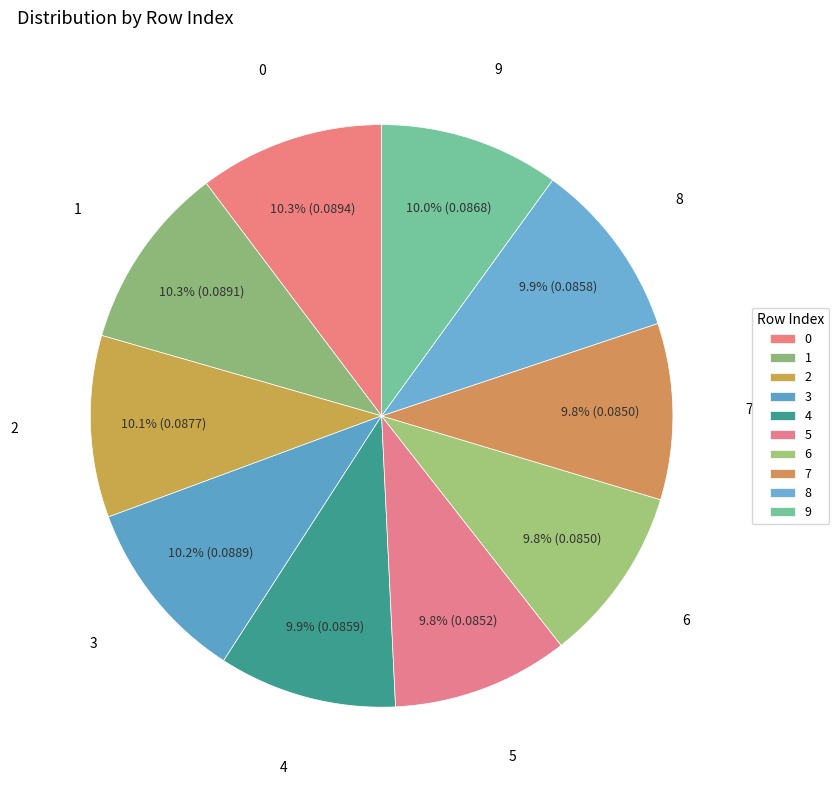

What portion of the pie excludes 9?

90.0%